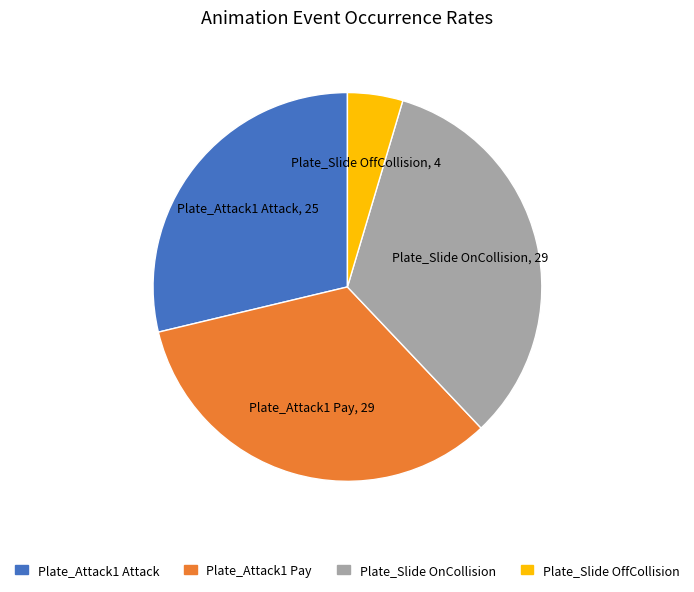

What is the smallest slice in the pie chart?

Plate_Slide OffCollision